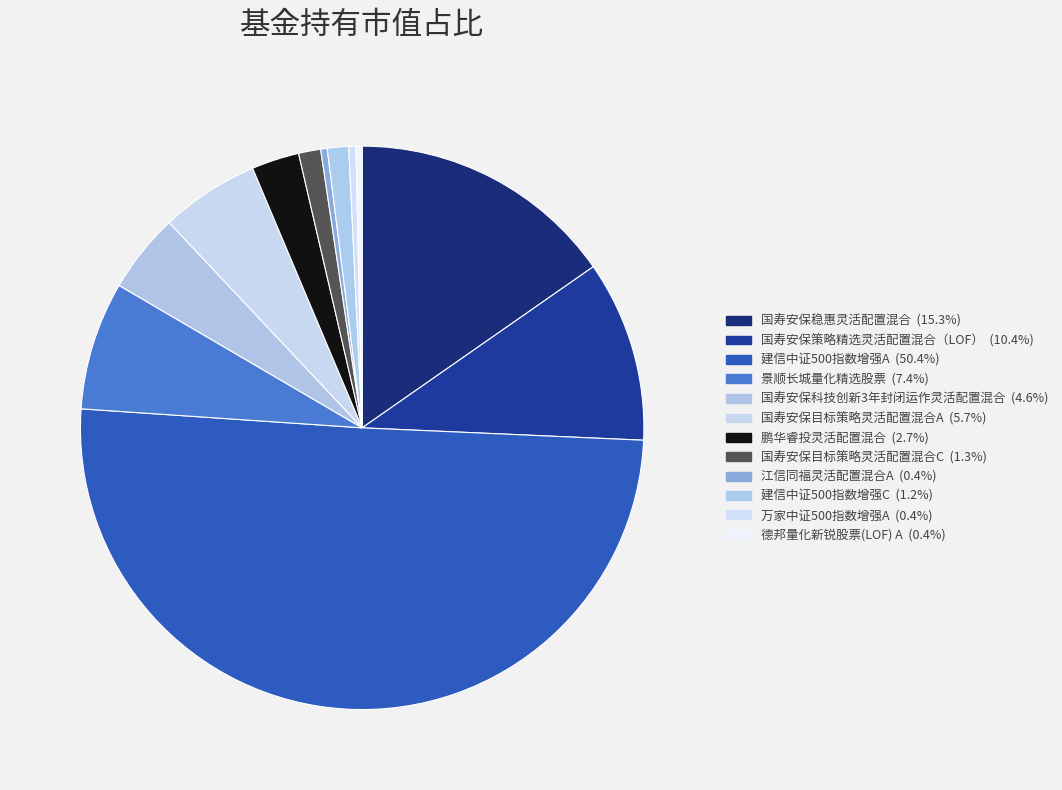

Which category has the biggest portion of the pie?

建信中证500指数增强A